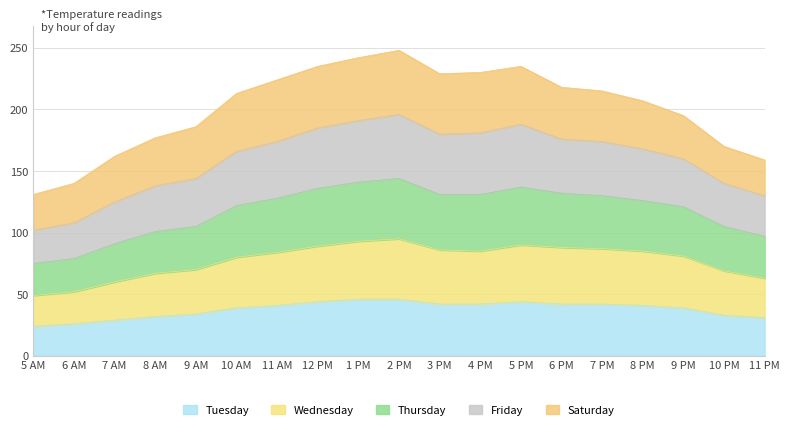

What is the highest value of the Tuesday series?

46